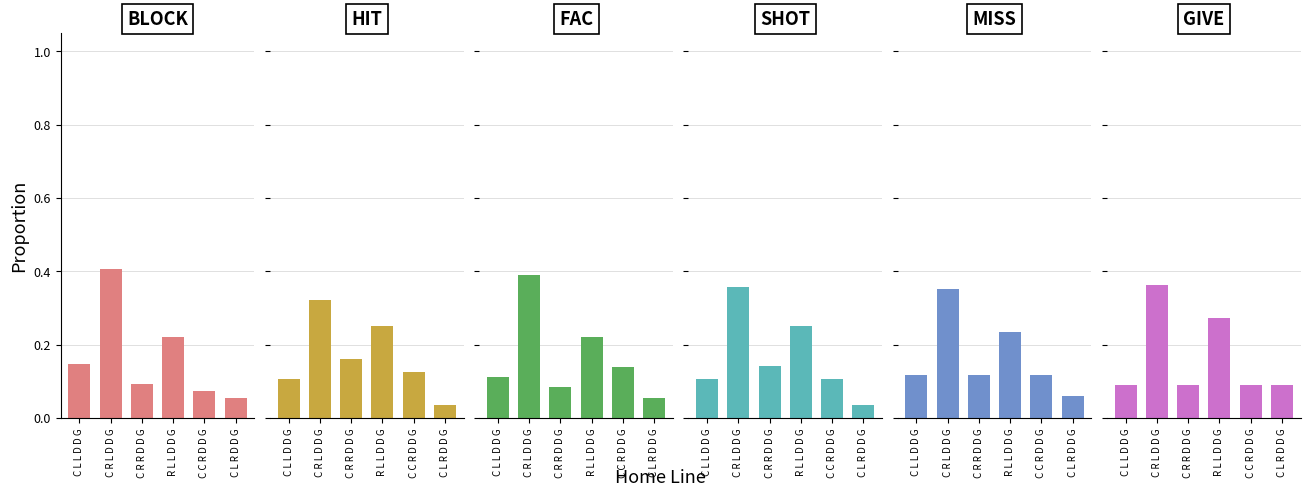

Reading right to left, list all the values displayed in this chart.

BLOCK: 0.1	0.1	0.2	0.1	0.4	0.1
HIT: 0.0	0.1	0.2	0.2	0.3	0.1
FAC: 0.1	0.1	0.2	0.1	0.4	0.1
SHOT: 0.0	0.1	0.2	0.1	0.4	0.1
MISS: 0.1	0.1	0.2	0.1	0.4	0.1
GIVE: 0.1	0.1	0.3	0.1	0.4	0.1